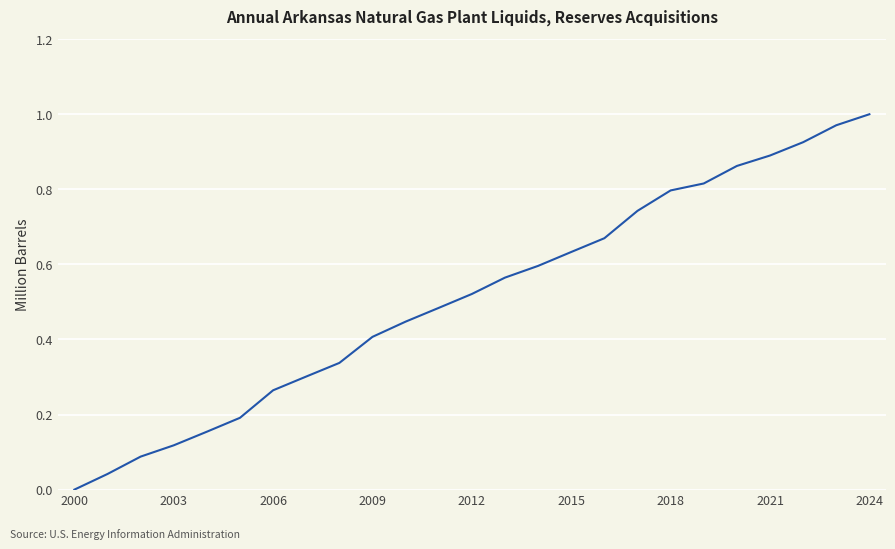

What is the average value?

0.5